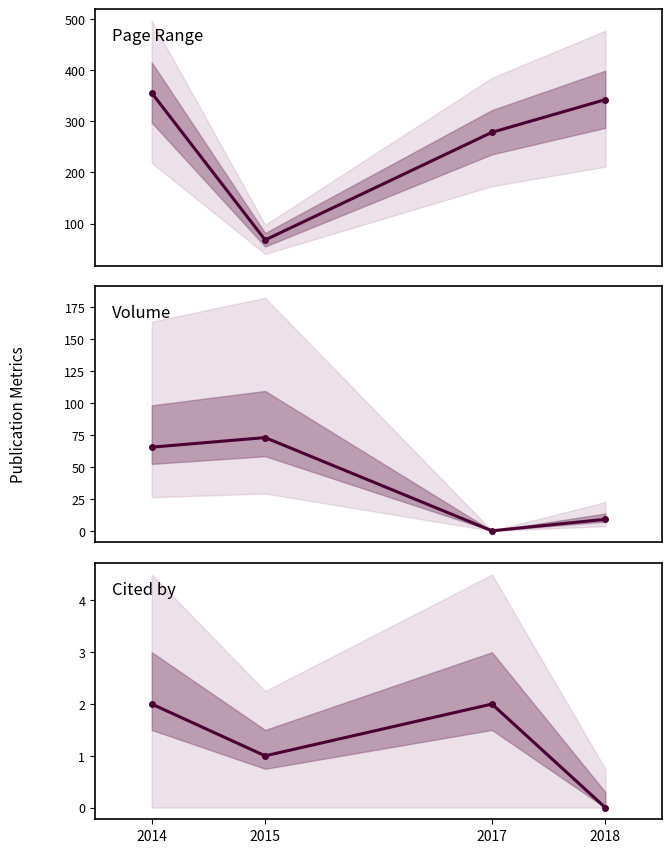

Is it true that Cited by equals 0.0 at 2018?

True